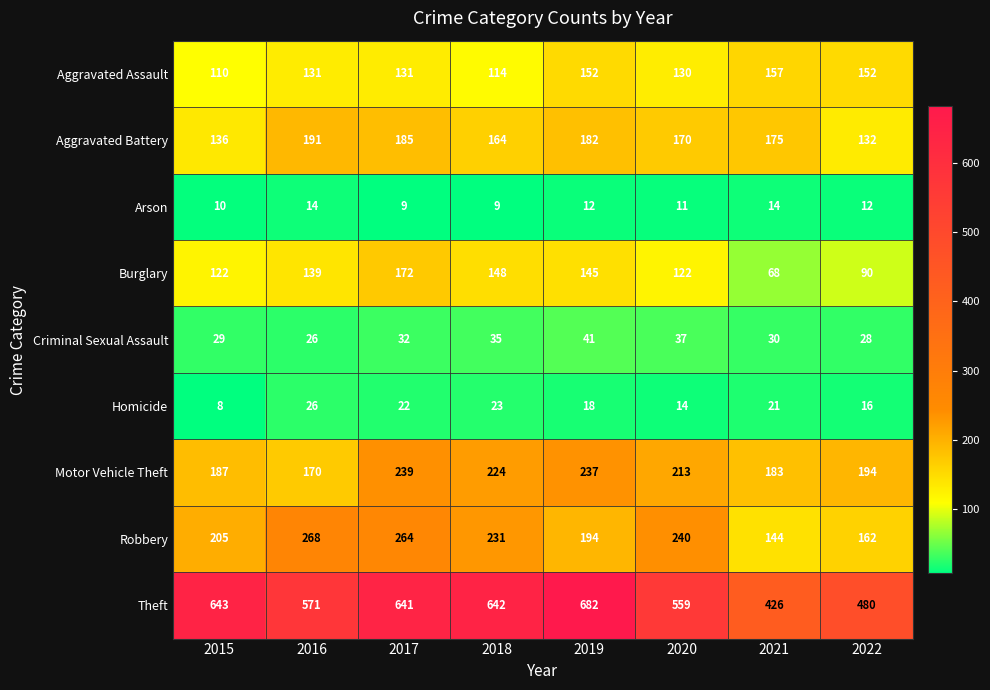

The value of Aggravated Assault at 2017 is 206. True or false?

False